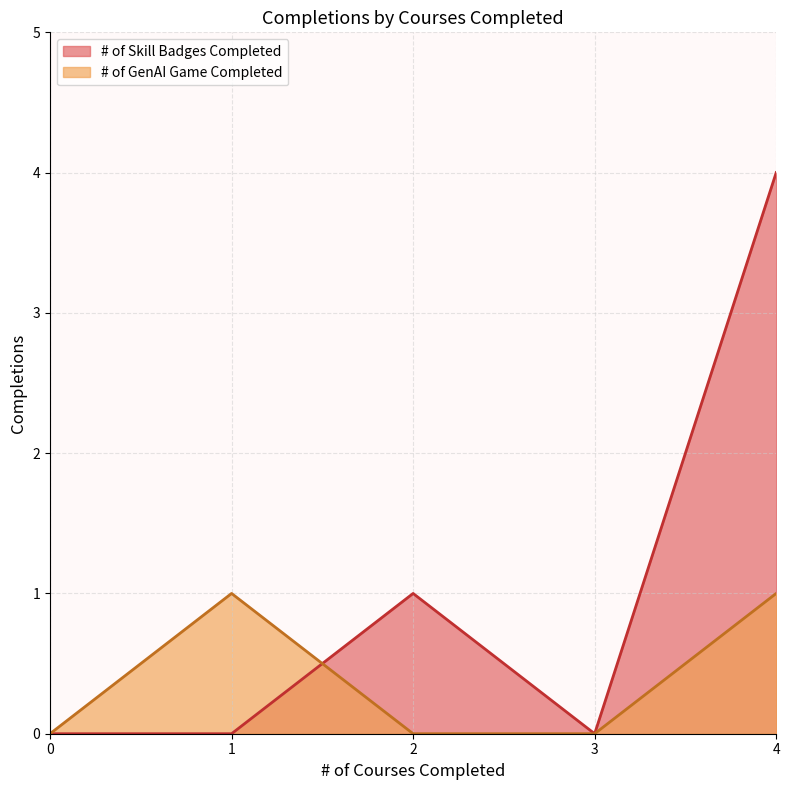

Which series changed the most between 1 and 3?

# of GenAI Game Completed